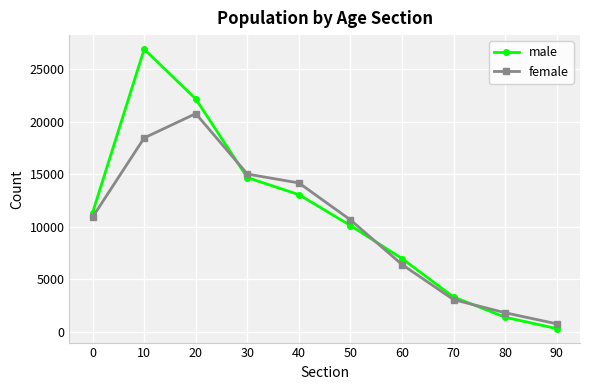

True or false: female and male intersect in this chart.

True